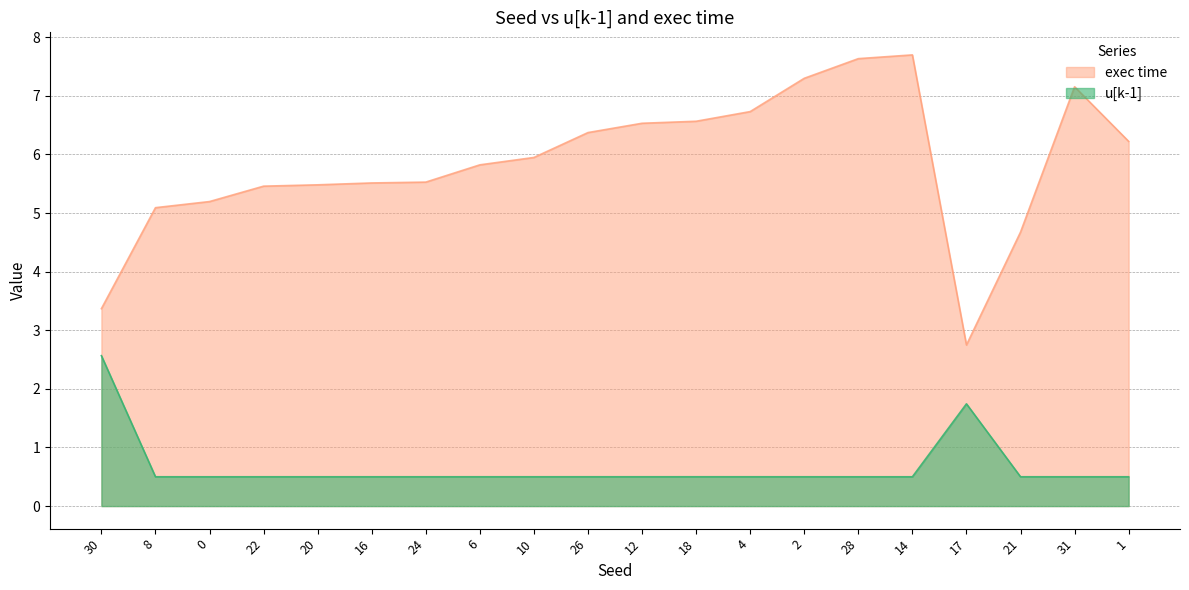

What is the minimum value for exec time?

2.7